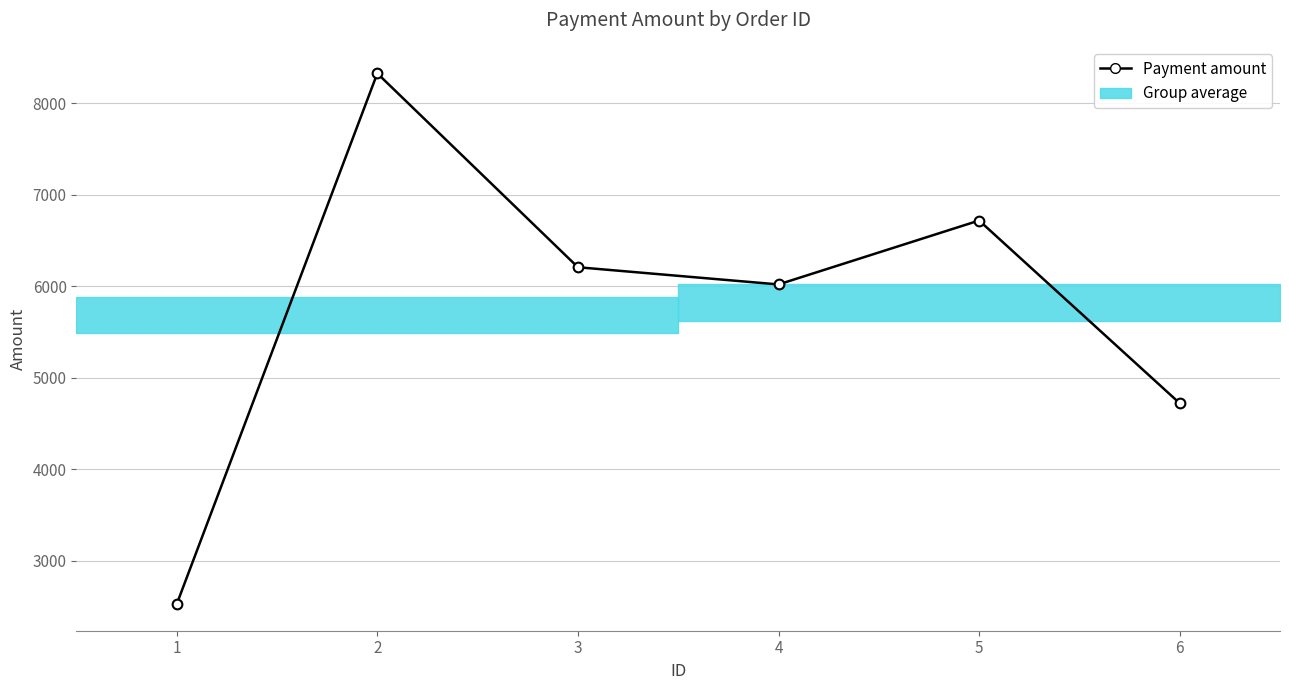

What is the minimum value shown in the chart?

2526.1